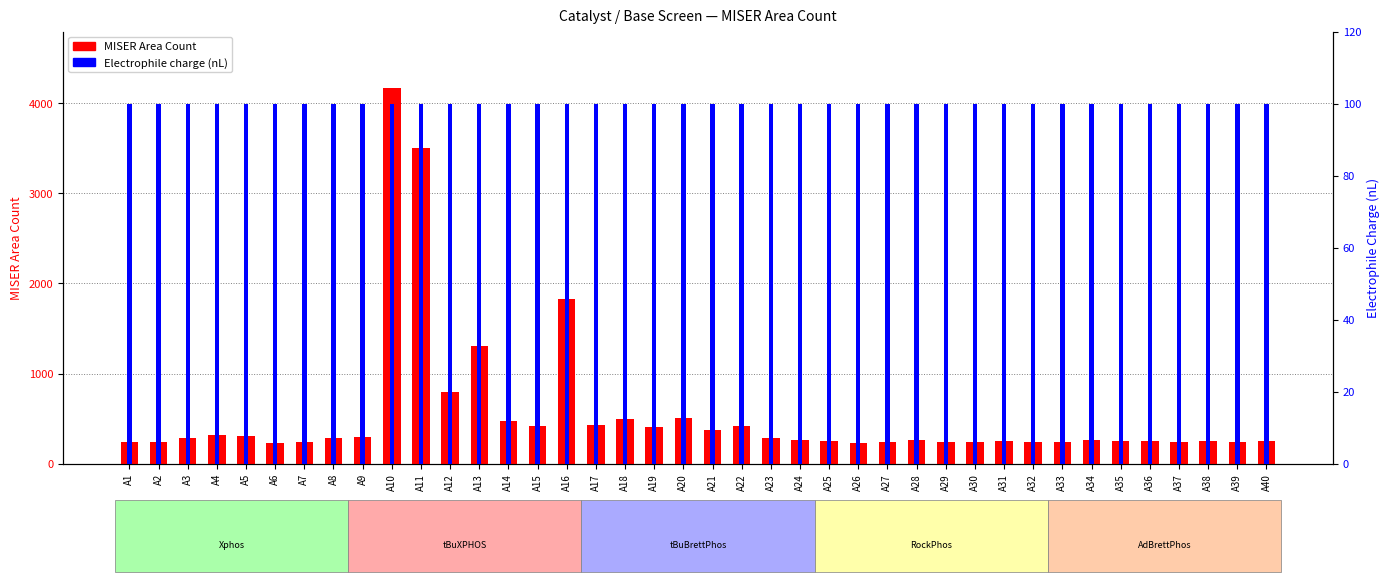

At how many categories does at least one series exceed 1966?

2